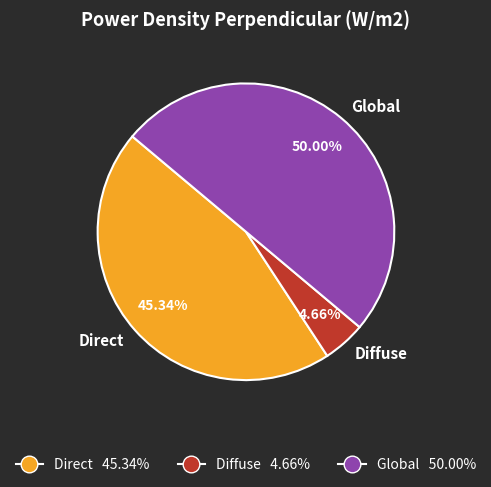

To the nearest percent, what is the average slice percentage?

33%